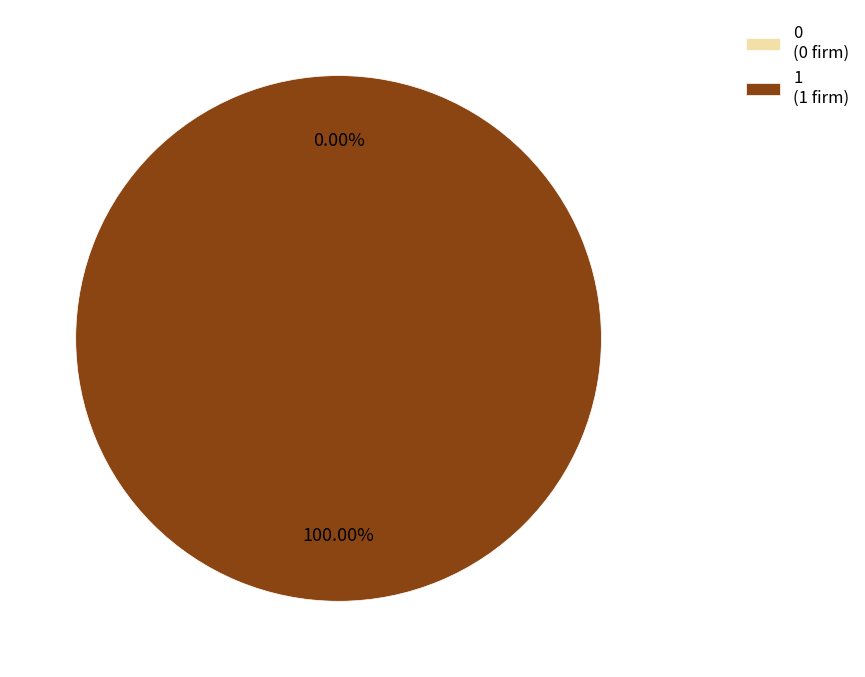

How many slices are in this pie chart?

2